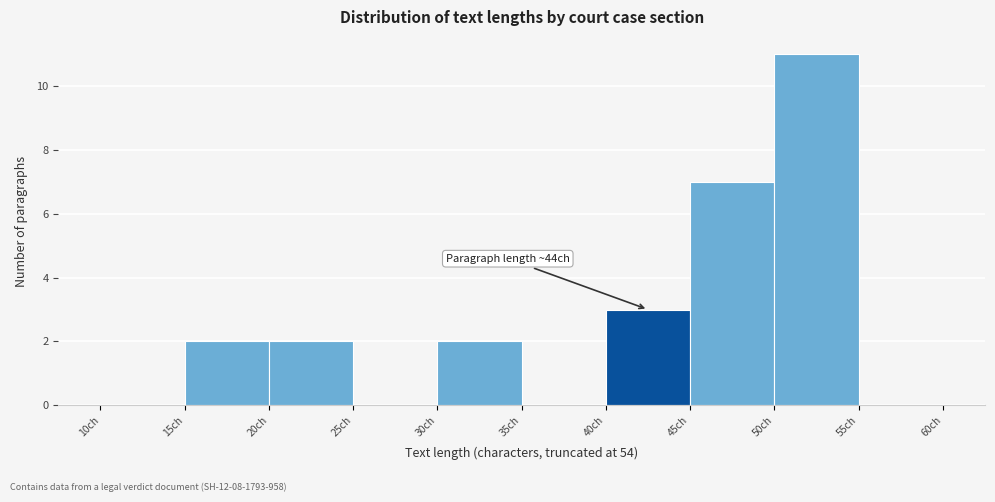

Which range on the x-axis has the tallest bar?

50 to 55